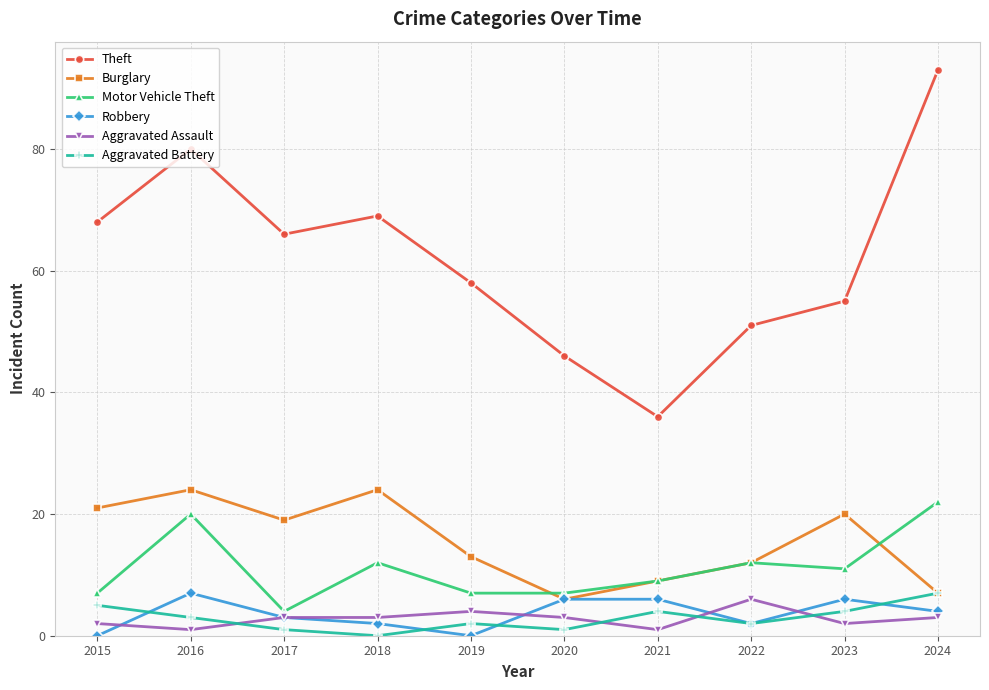

What is the difference between the Theft values at 2016 and 2018?

11